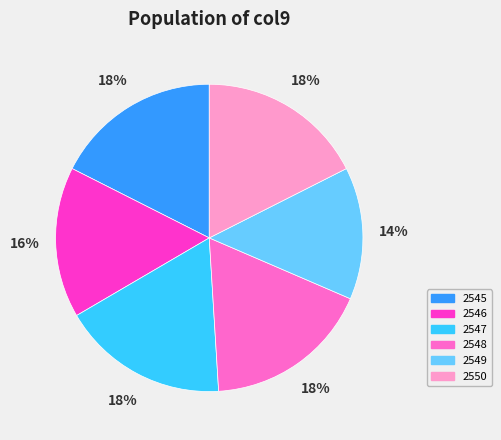

Does 2545 represent more than half of the total?

No